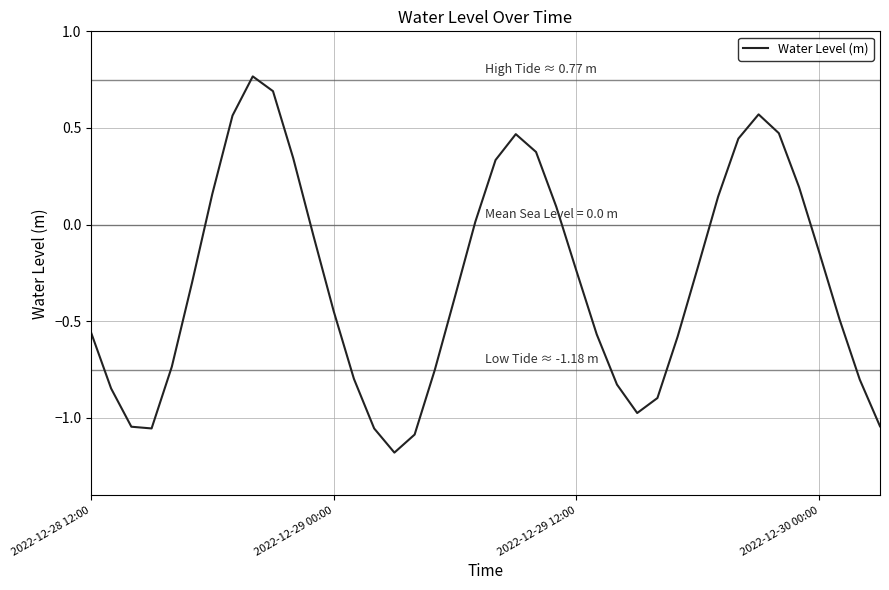

What is the minimum value shown in the chart?

-1.2